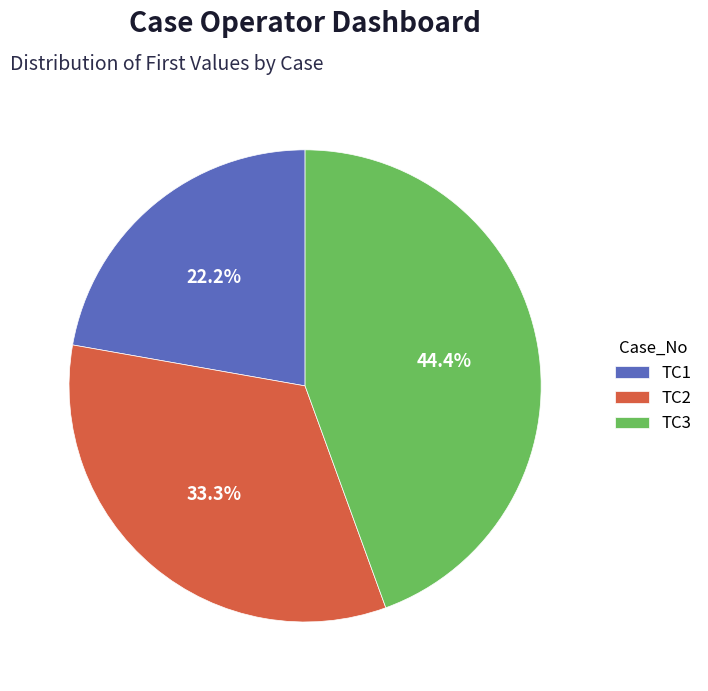

The TC3 slice represents 44% of the pie. True or false?

True